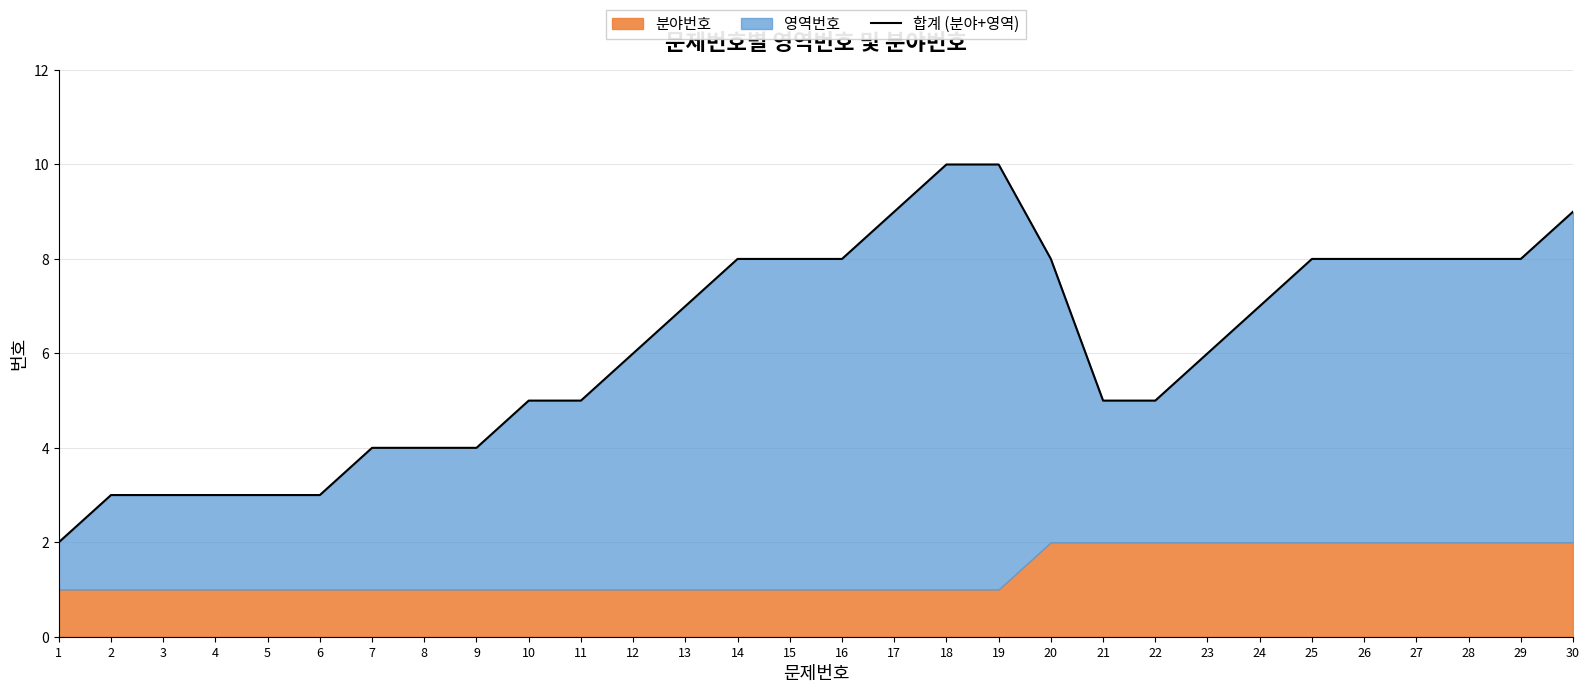

What is the sum of all values?

185